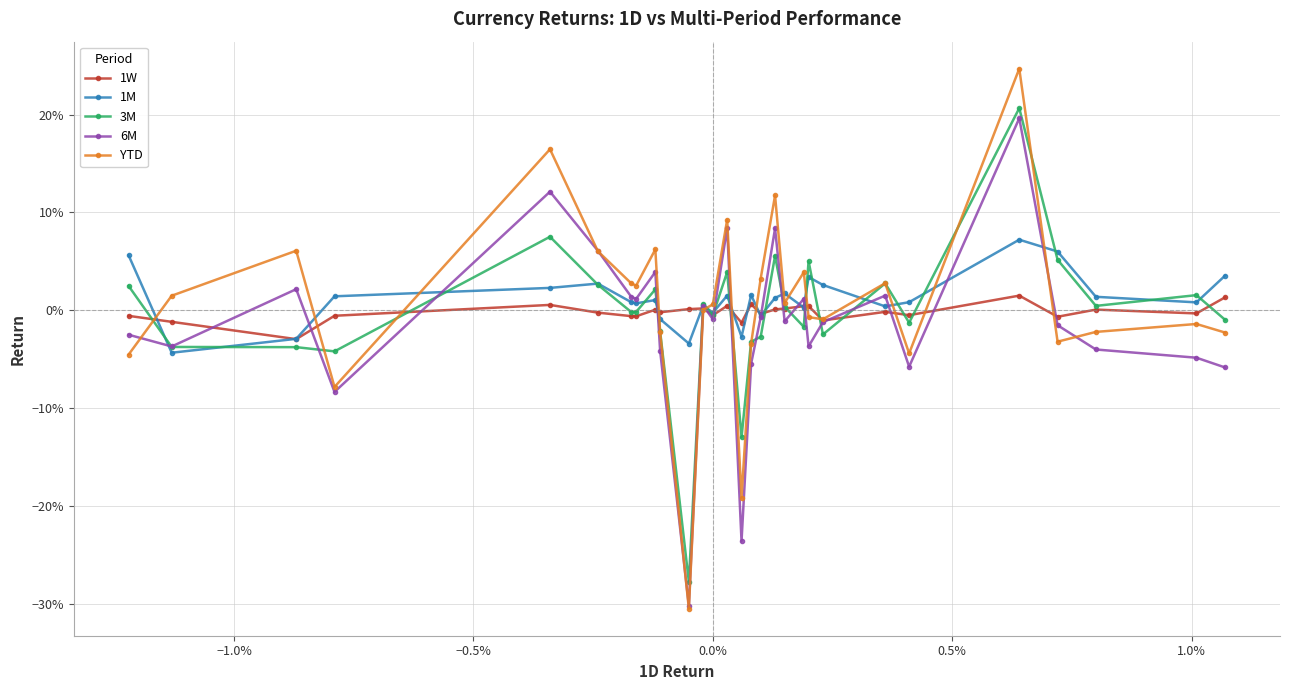

Which series has the largest total across all categories?

1M